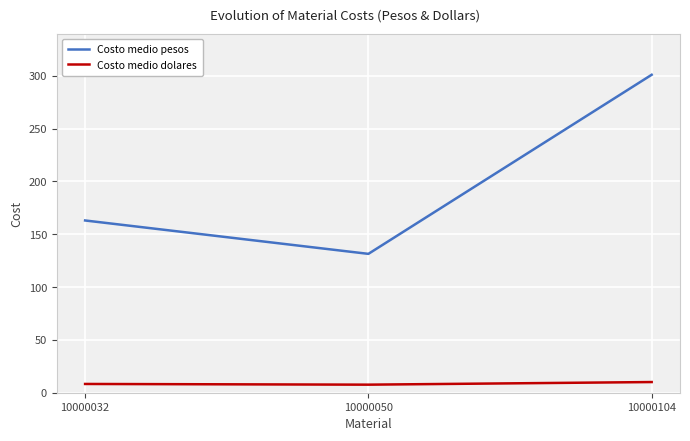

The Costo medio dolares series shows 10.1 at 10000104. True or false?

True